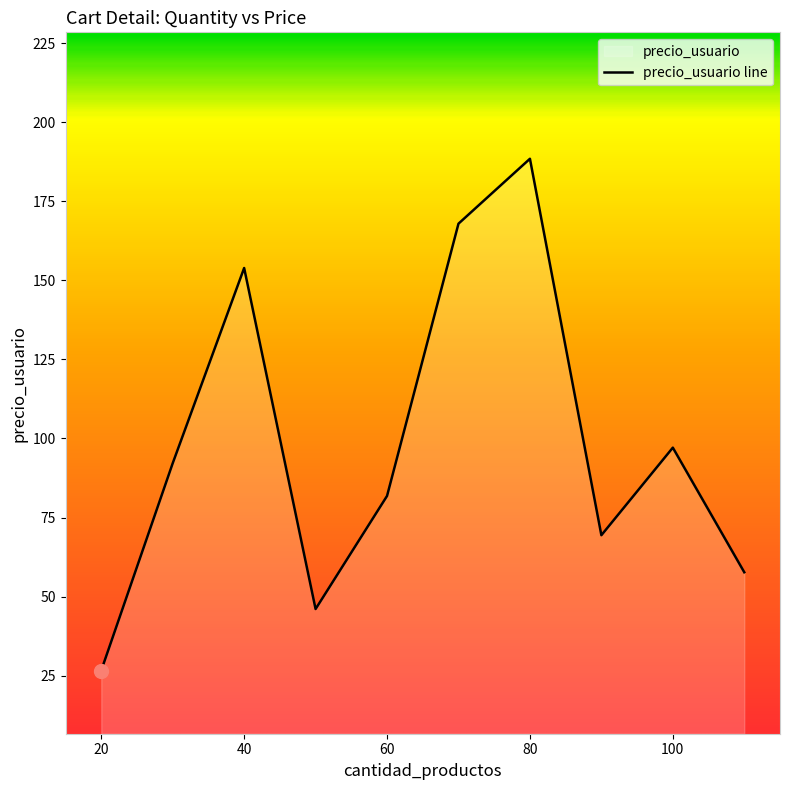

How many data points does each series have?

10